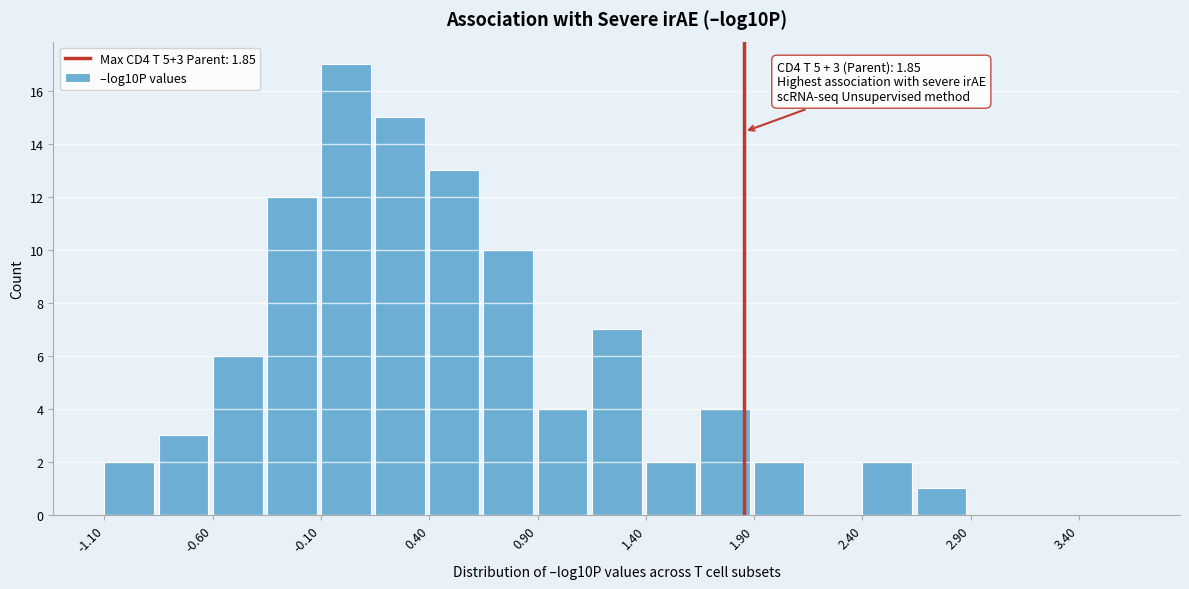

Over which range of the x-axis is the bar tallest?

-0.10 to 0.15